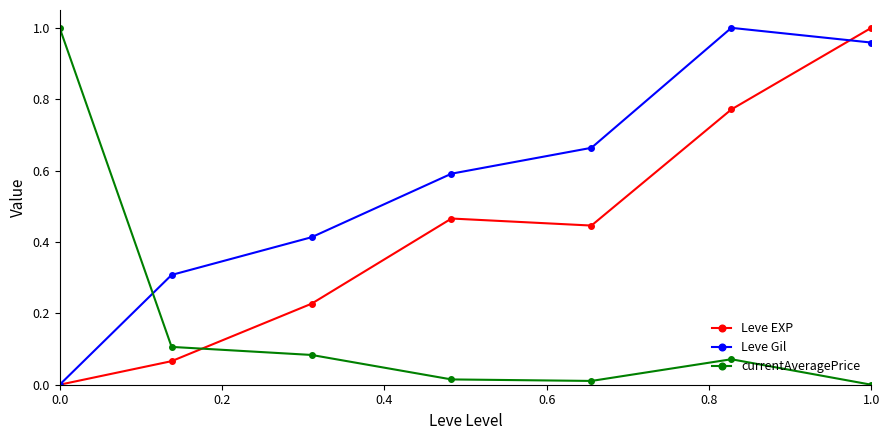

List the series in order of their overall mean, lowest first.

currentAveragePrice, Leve EXP, Leve Gil